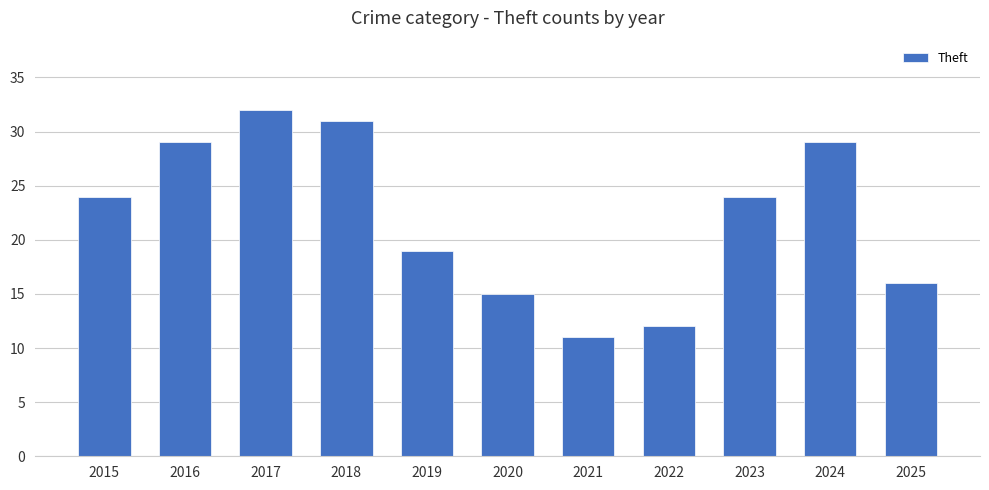

What is the sum of all values?

242